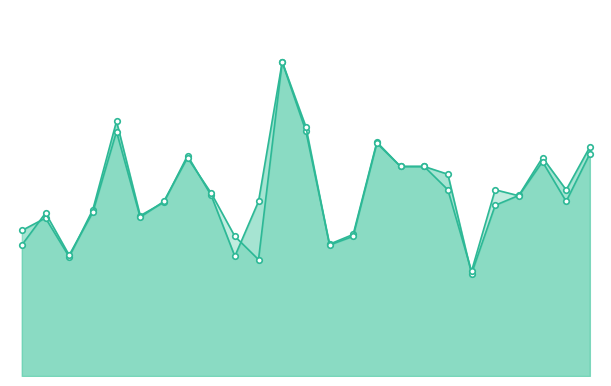

What is the value of the f1 point at the 1st from the left?

0.4